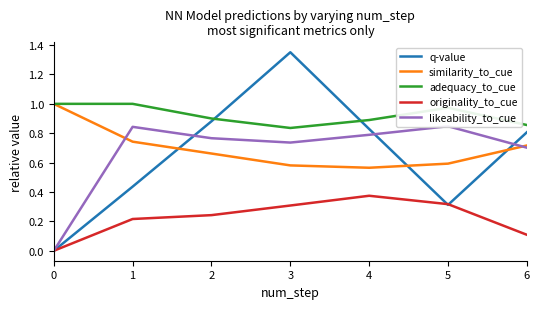

What is the value of the similarity_to_cue point at the 3rd from the left?

0.7